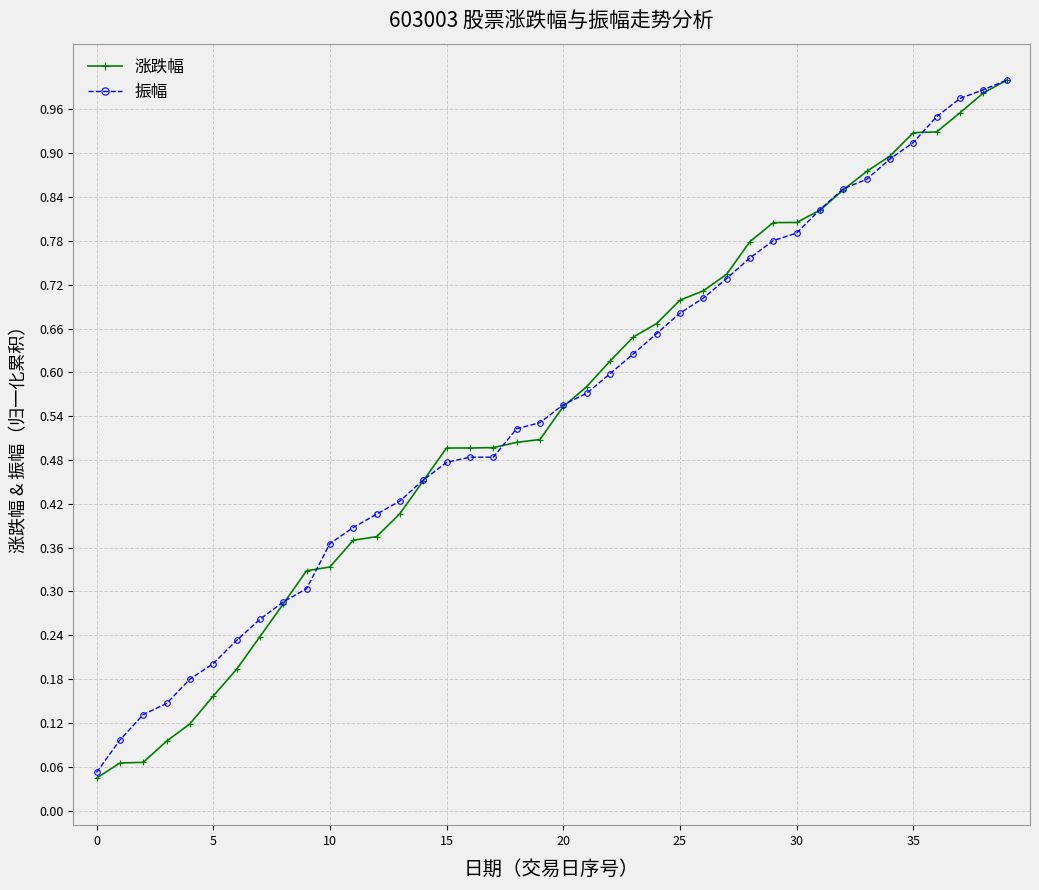

Which series has the widest spread of values?

涨跌幅